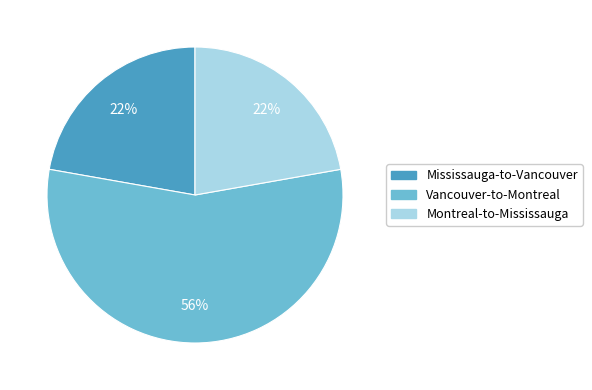

What is the largest slice in the pie chart?

Vancouver-to-Montreal